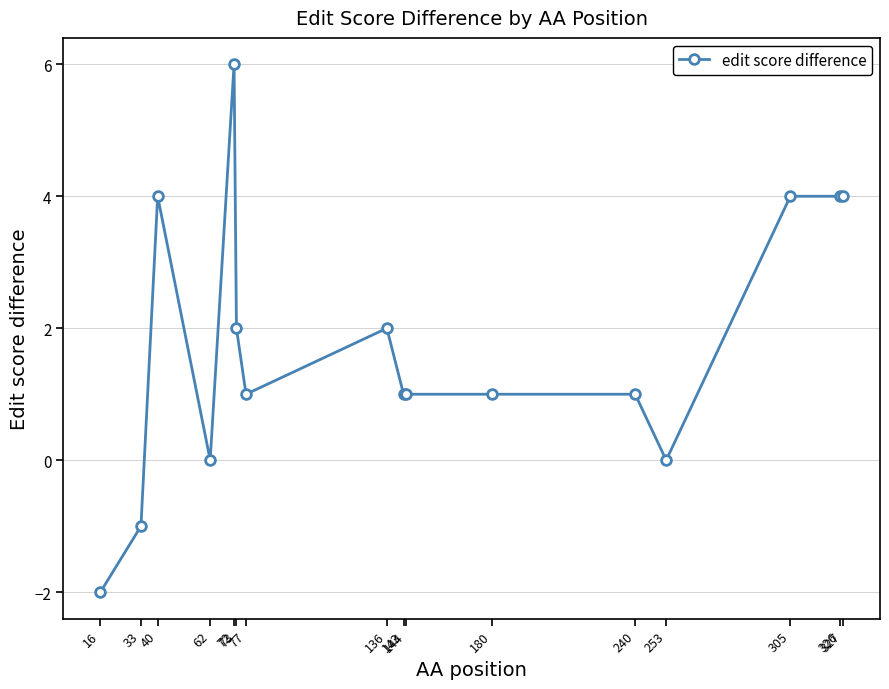

How many distinct data groups are displayed?

1